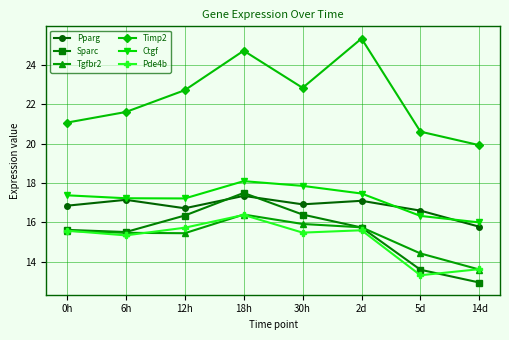

How many interior local peaks does the Pde4b series have?

2